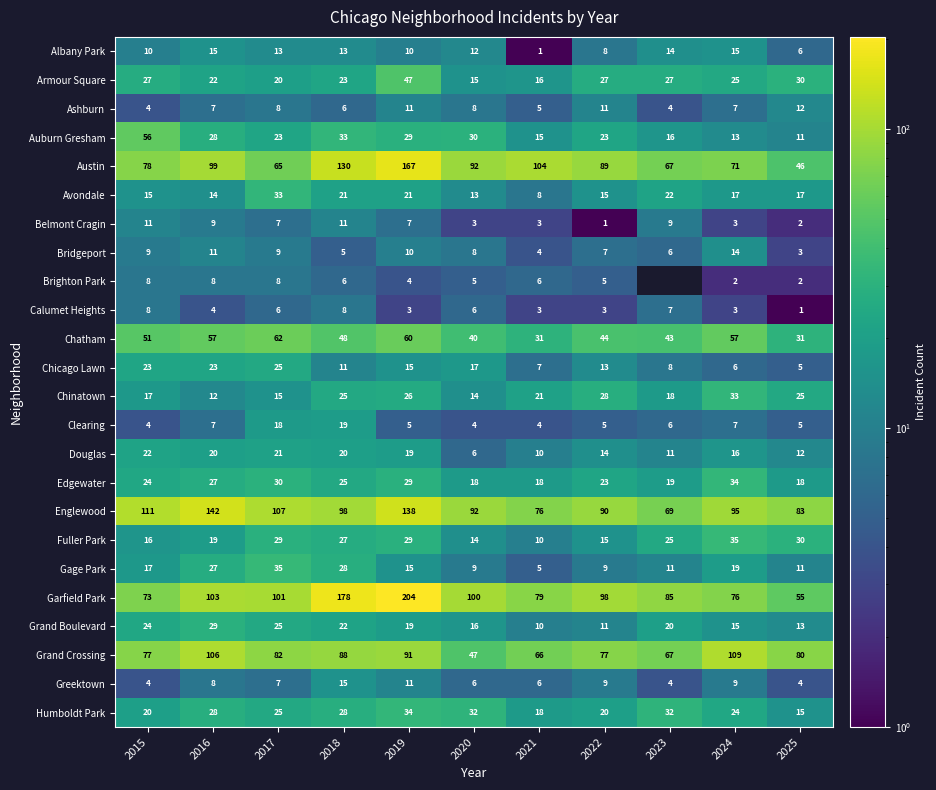

How many data points in Clearing are less than 5?

3